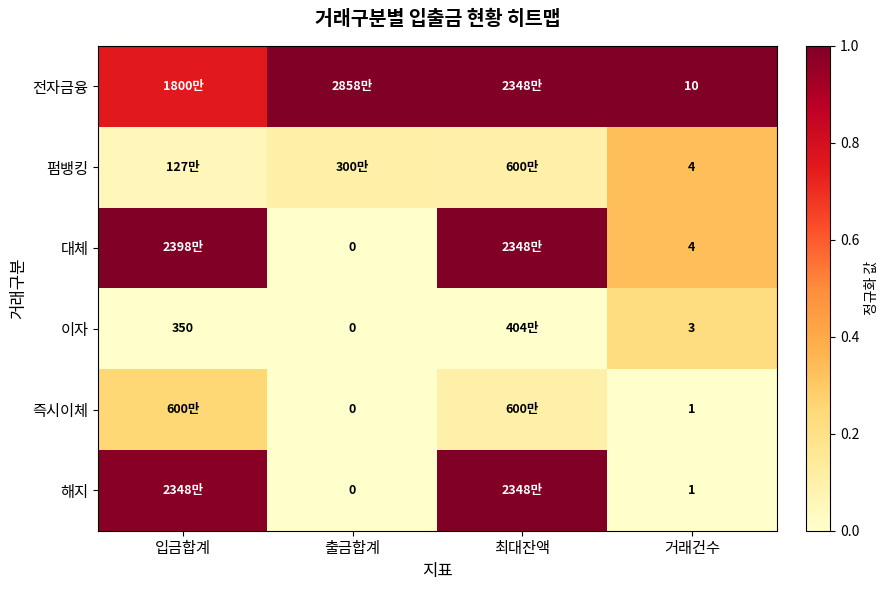

Where is 펌뱅킹 nearest to the value 0?

입금합계